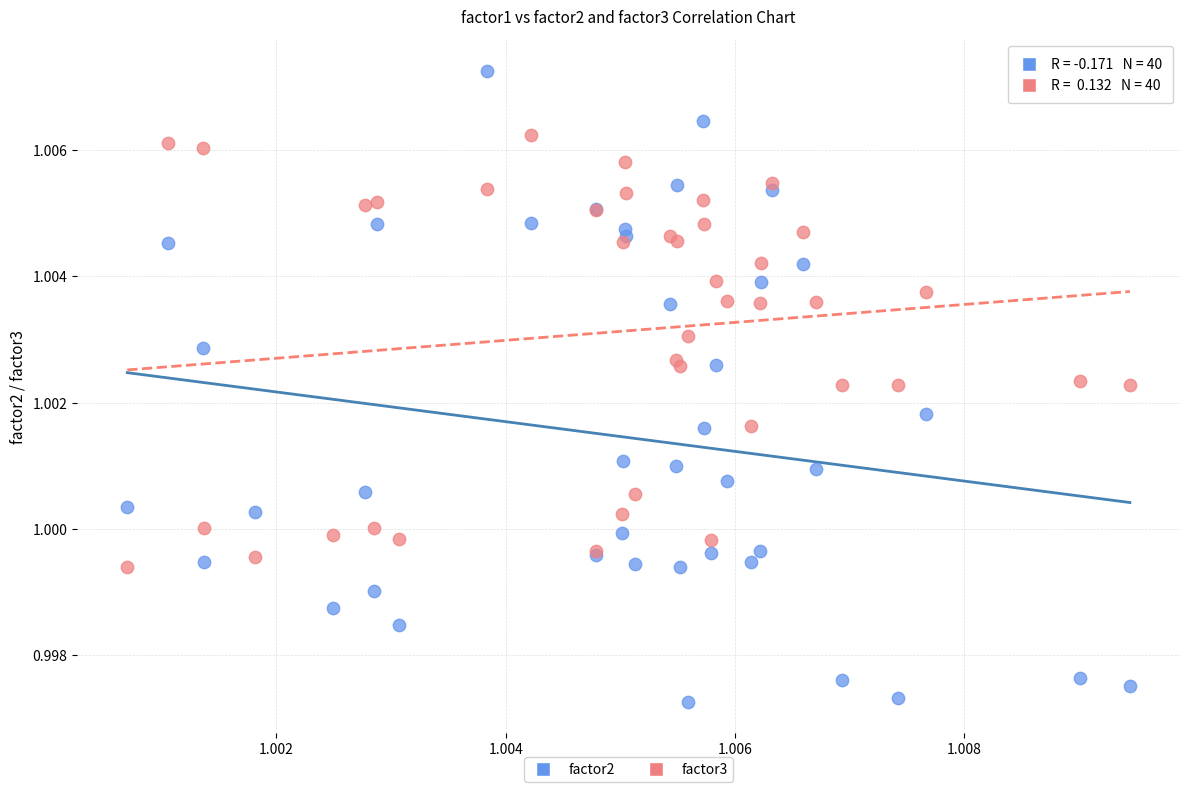

Which series has the largest Y range (max minus min)?

factor2